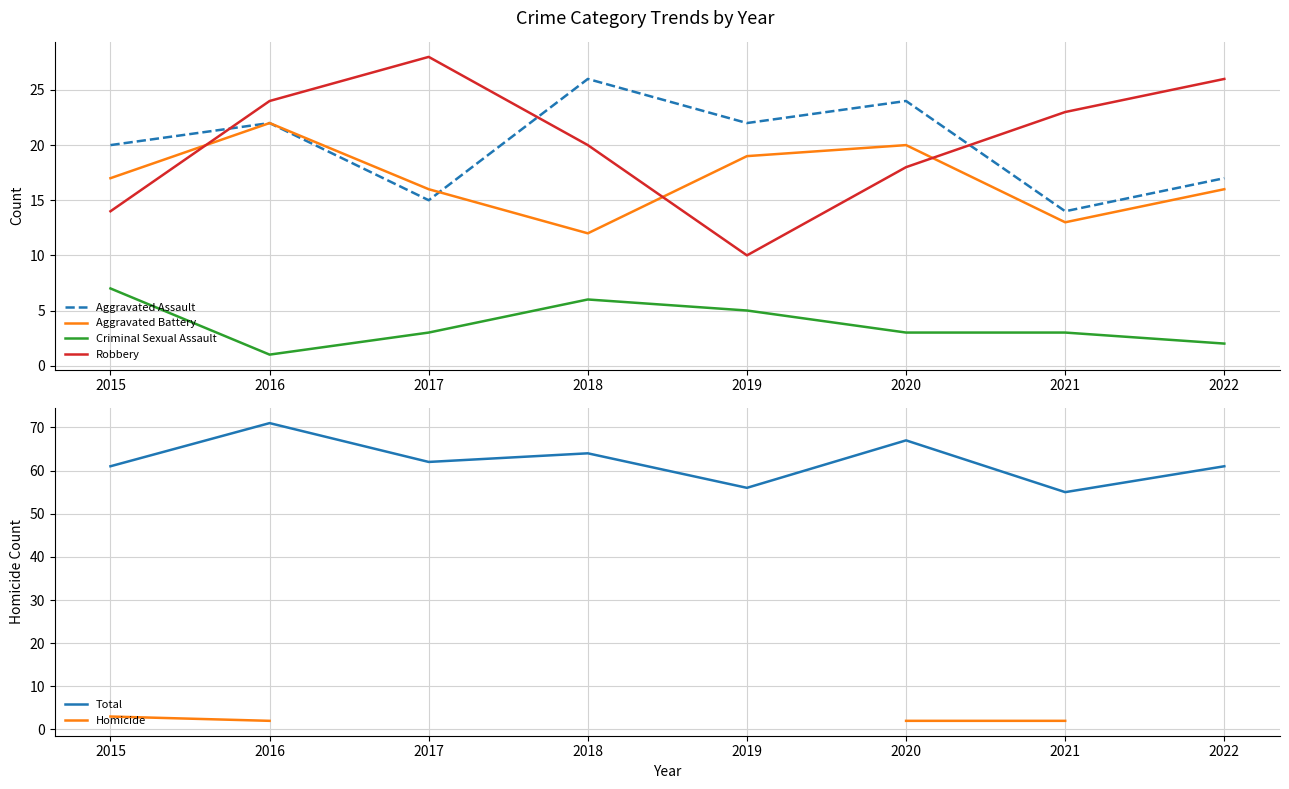

At how many categories does at least one series exceed 29?

8